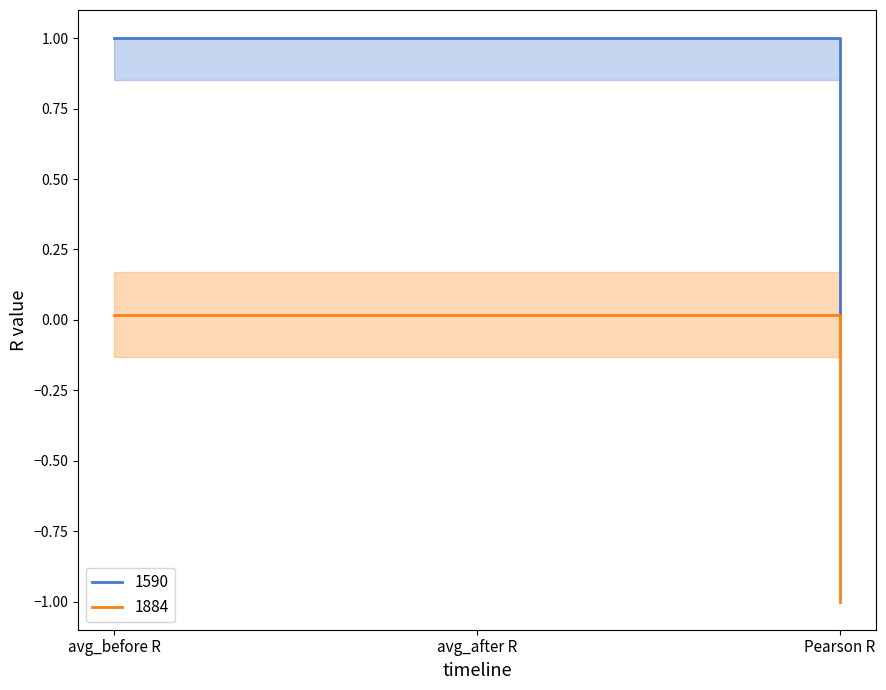

How many distinct data groups are displayed?

2